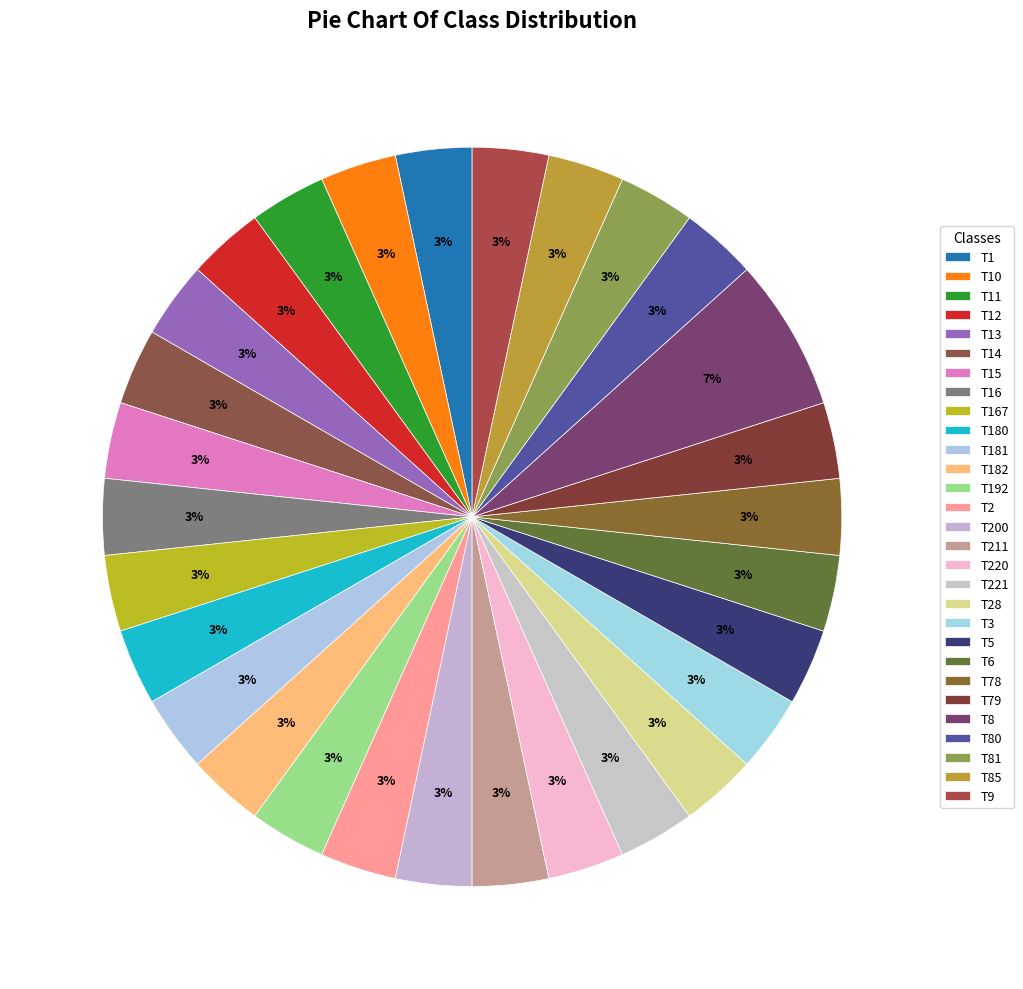

Between T2 and T167, which is larger?

T2